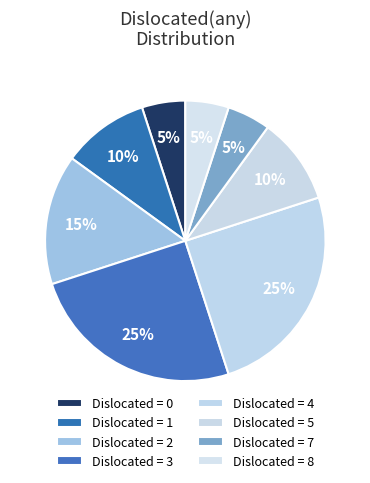

Count the number of slices in the pie.

8